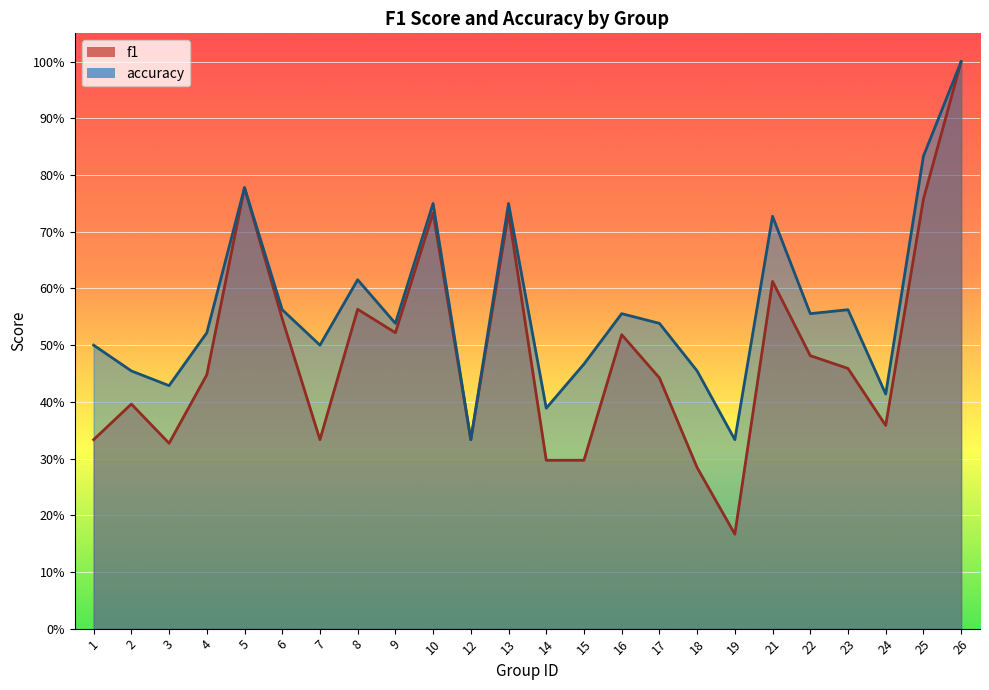

The accuracy series shows 0.3 at 10. True or false?

False